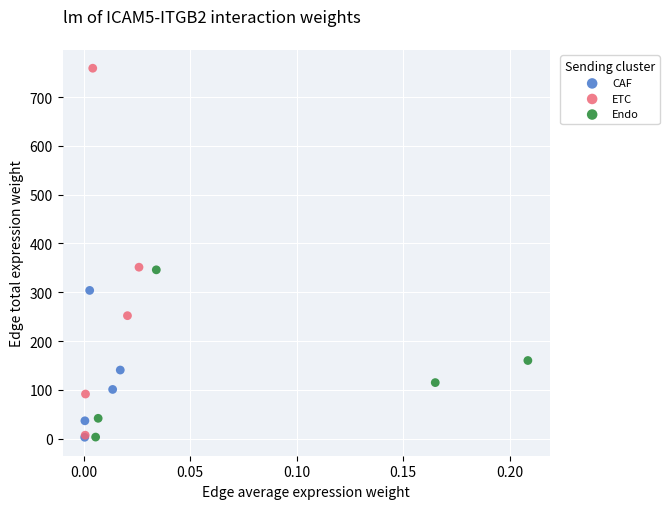

Which series contains the highest Y value?

ETC